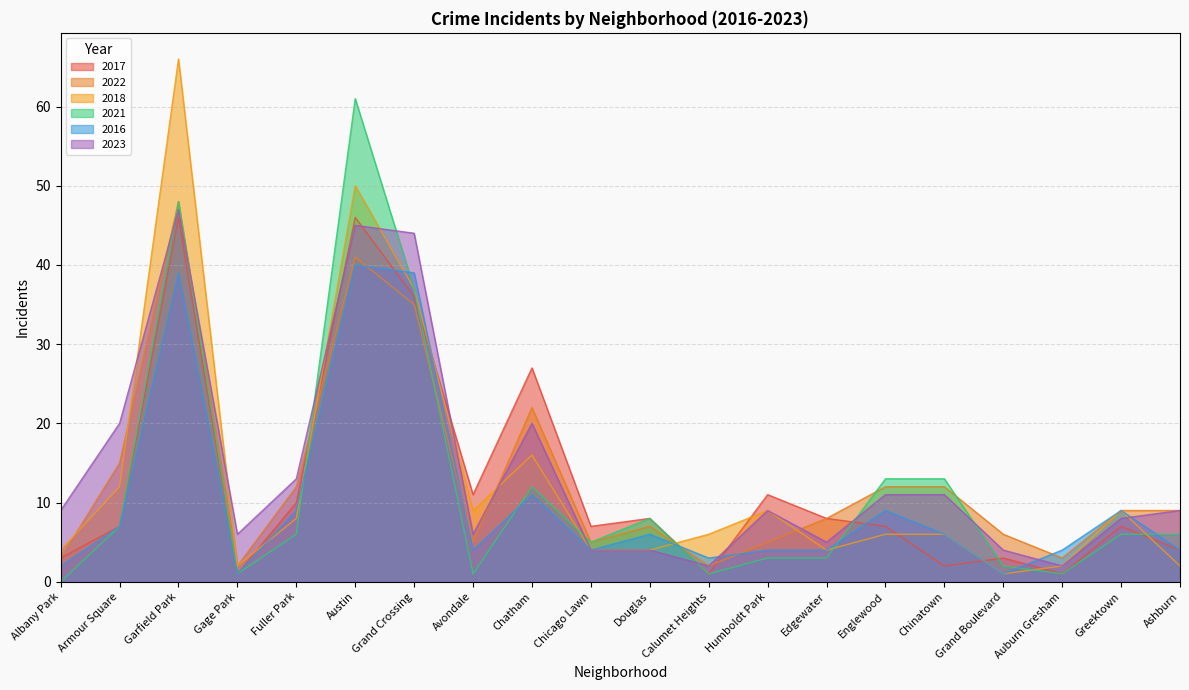

Is it true that 2023 equals 1 at Auburn Gresham?

False